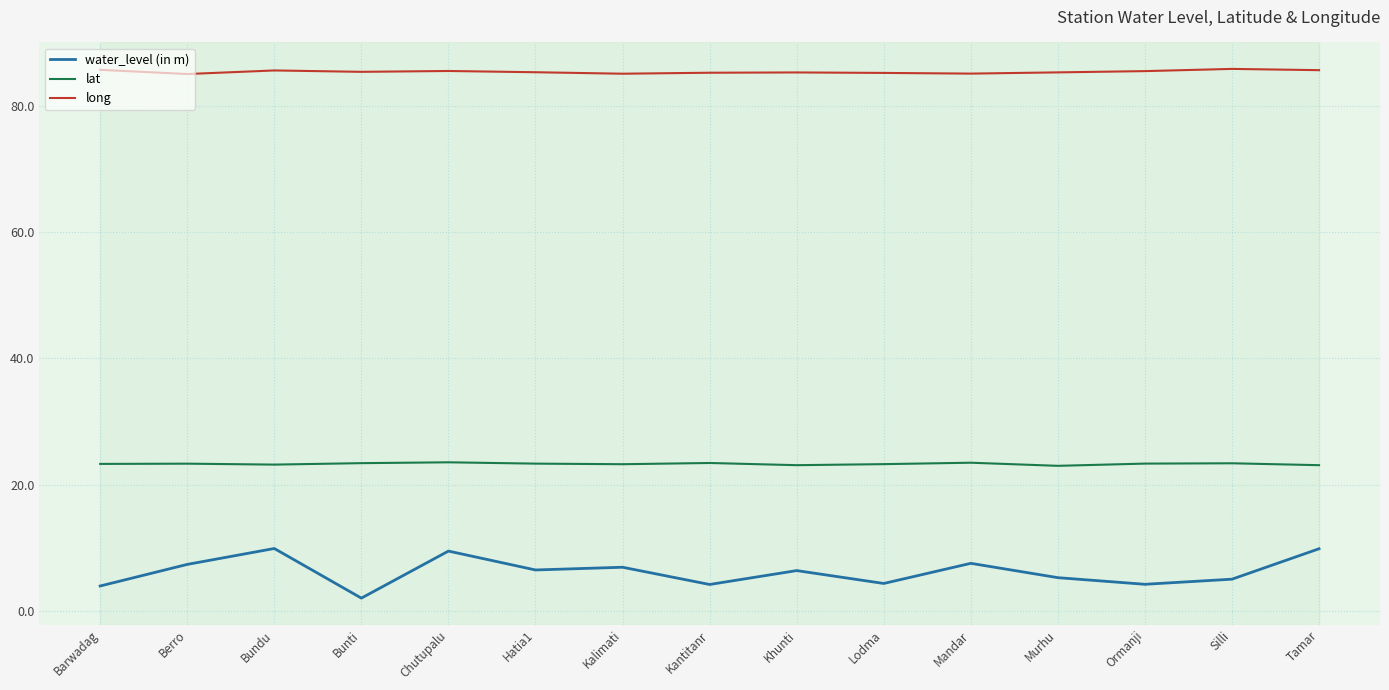

Which series has the widest spread of values?

water_level (in m)